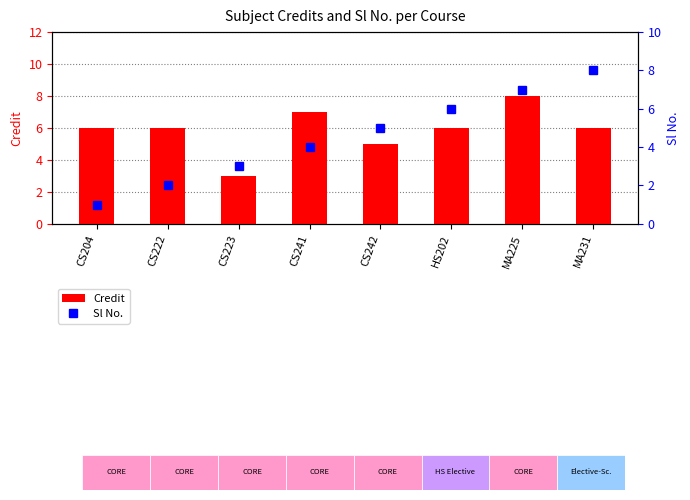

How many values in the Sl No. series are below 5?

4